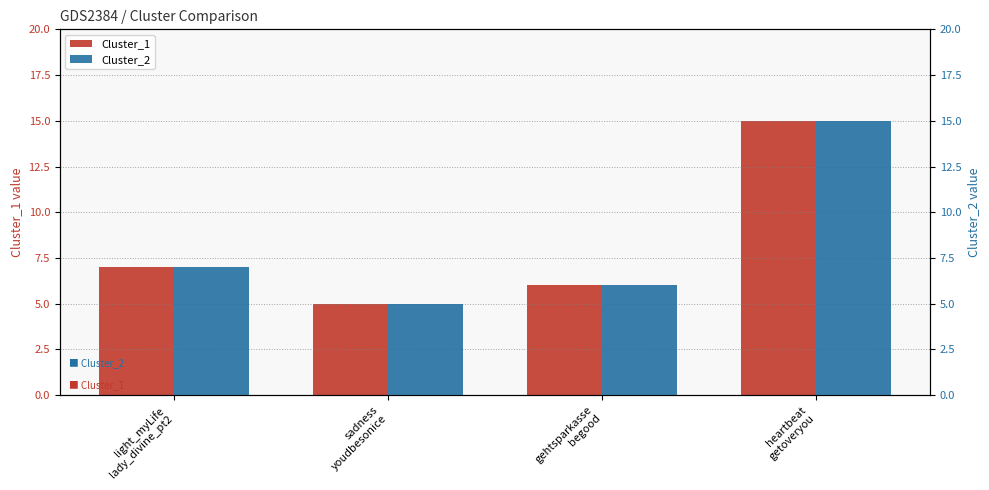

What is the difference between the maximum and minimum values in the Cluster_2 series?

10